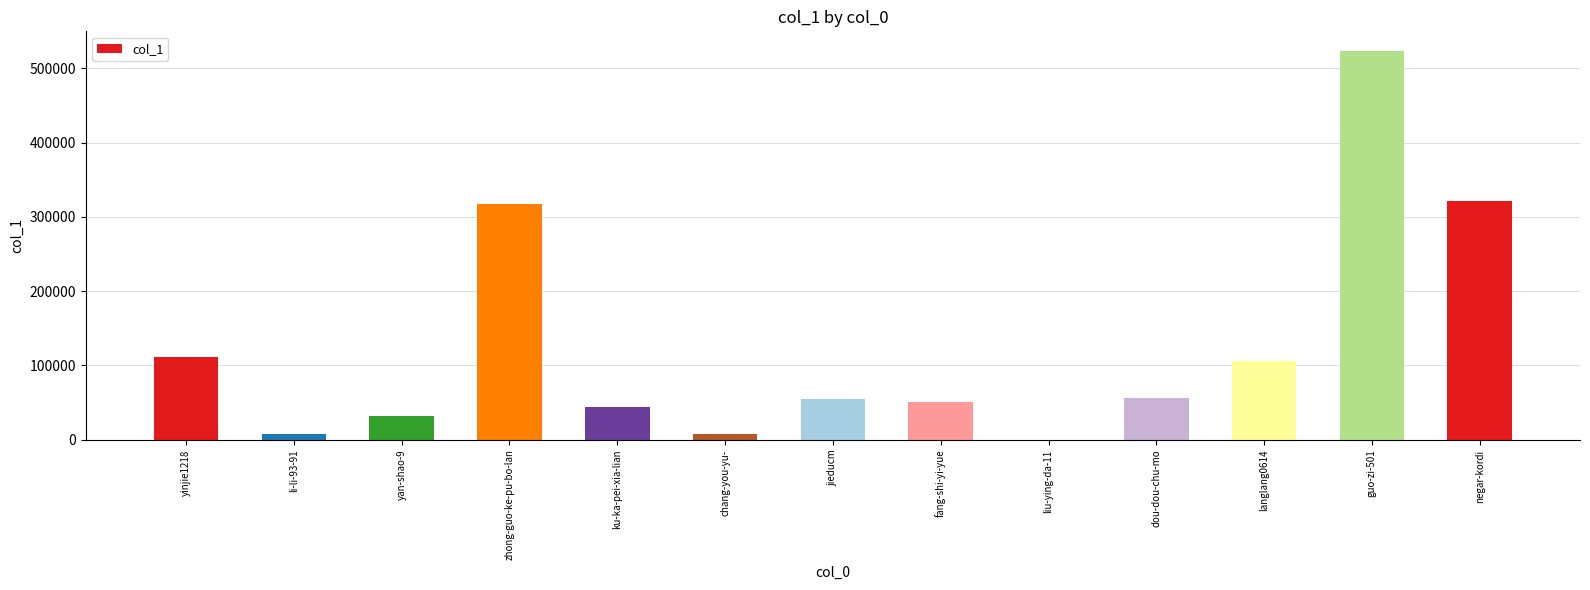

True or false: the data shows 54543 at jieducm.

True